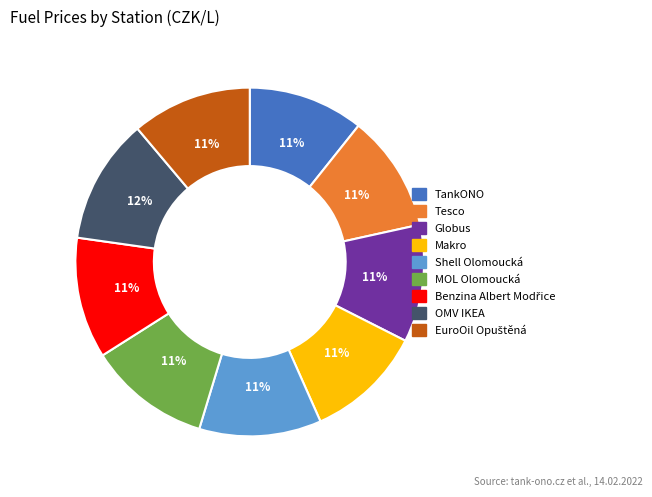

Is it true that Makro is 25% of the pie?

False